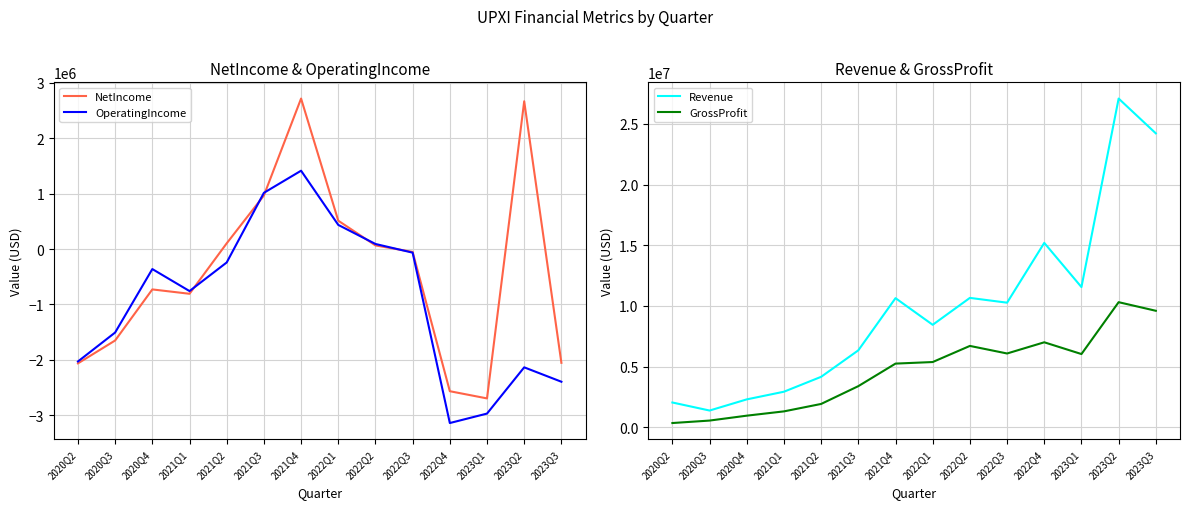

In Revenue, how many points are higher than both neighbors (excluding endpoints)?

4